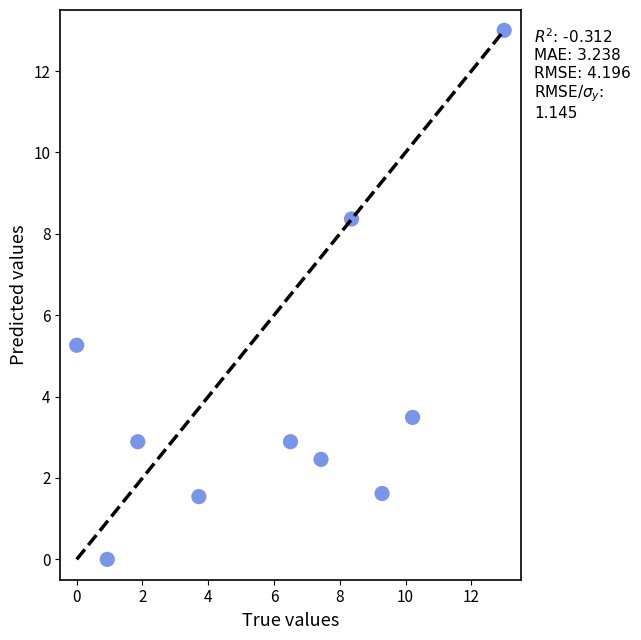

What Y value in the scatter plot is closest to 6?

5.3